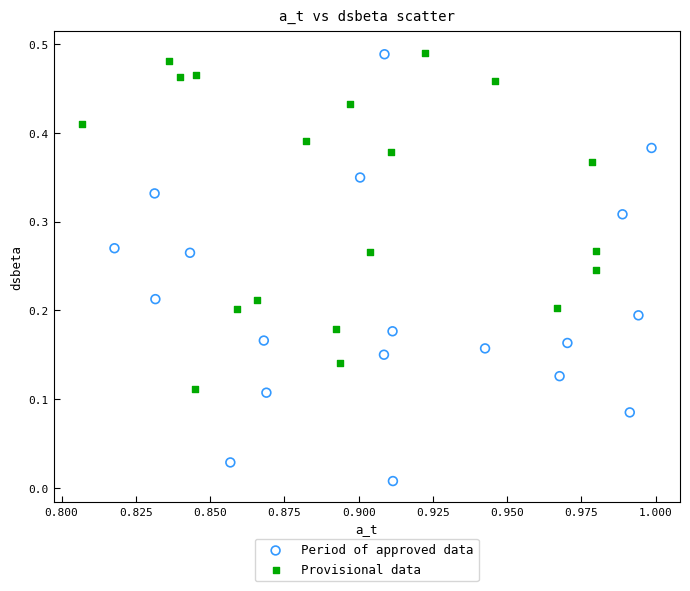

What are all the series names shown in the legend?

Period of approved data, Provisional data